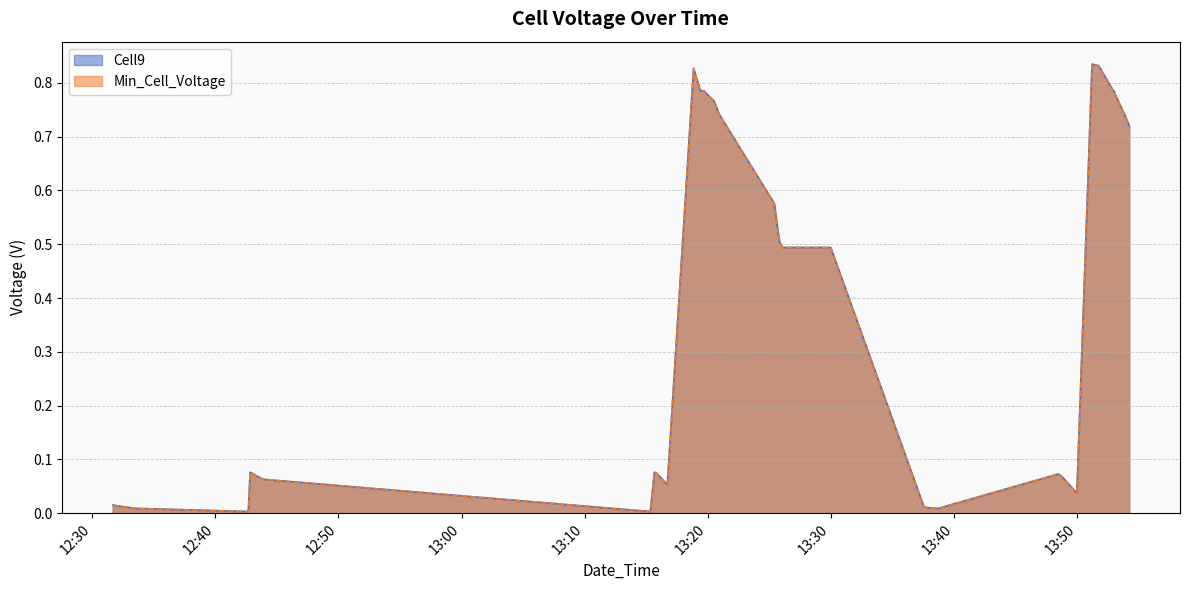

Rank the categories by Cell9 value from lowest to highest.

2022-10-10 12:42:41, 2022-10-10 13:15:20, 2022-10-10 12:33:21, 2022-10-10 13:38:27, 2022-10-10 13:38:44, 2022-10-10 12:33:11, 2022-10-10 13:37:54, 2022-10-10 13:37:33, 2022-10-10 12:32:13, 2022-10-10 12:31:40, 2022-10-10 13:49:59, 2022-10-10 13:16:43, 2022-10-10 12:43:52, 2022-10-10 13:48:46, 2022-10-10 13:48:30, 2022-10-10 13:15:49, 2022-10-10 12:42:50, 2022-10-10 13:15:40, 2022-10-10 13:26:06, 2022-10-10 13:29:59, 2022-10-10 13:25:49, 2022-10-10 13:25:45, 2022-10-10 13:25:46, 2022-10-10 13:25:24, 2022-10-10 13:54:14, 2022-10-10 13:53:54, 2022-10-10 13:20:55, 2022-10-10 13:20:50, 2022-10-10 13:20:38, 2022-10-10 13:20:33, 2022-10-10 13:20:28, 2022-10-10 13:20:29, 2022-10-10 13:53:06, 2022-10-10 13:53:02, 2022-10-10 13:19:42, 2022-10-10 13:19:23, 2022-10-10 13:52:46, 2022-10-10 13:18:51, 2022-10-10 13:51:45, 2022-10-10 13:51:13